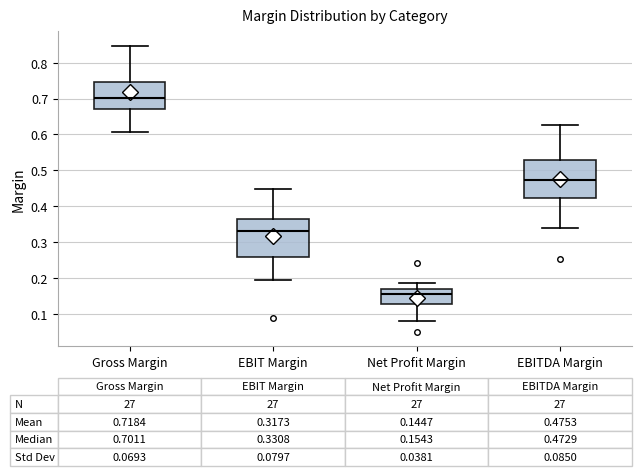

Which box's median line is the lowest?

Net Profit Margin